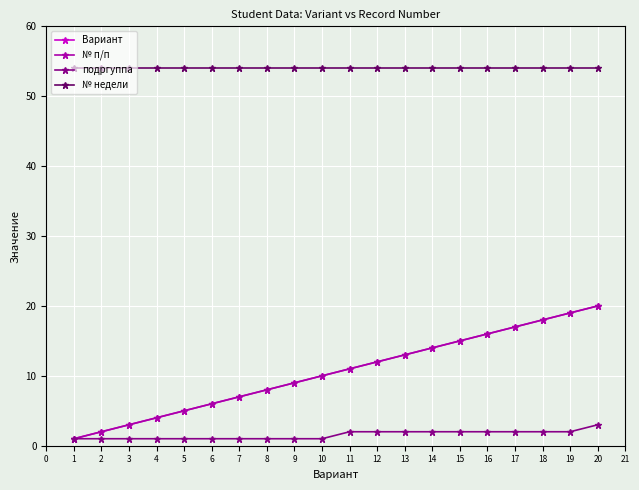

What is the difference between the highest and lowest values at 9?

53